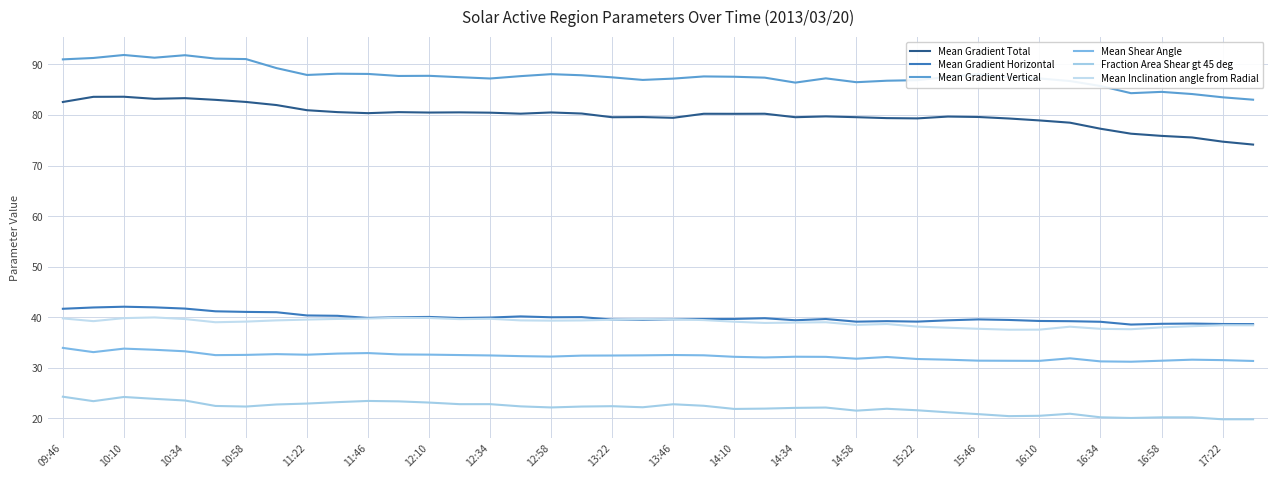

In Mean Gradient Horizontal, how many points are higher than both neighbors (excluding endpoints)?

9